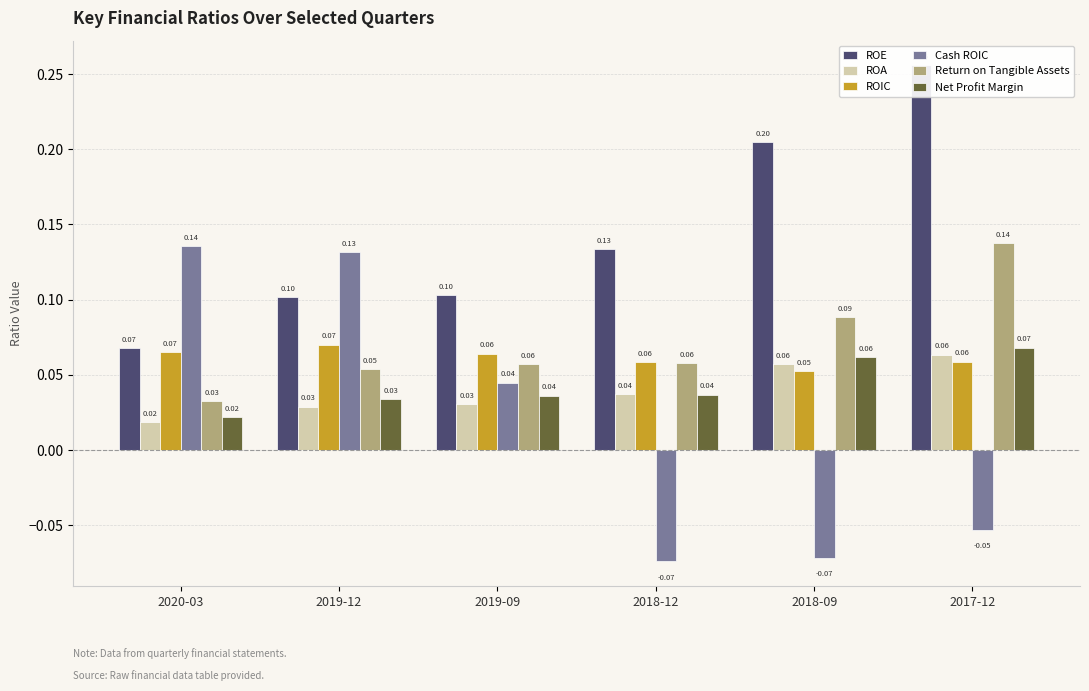

Which series changed the most between 2019-09 and 2017-12?

ROE